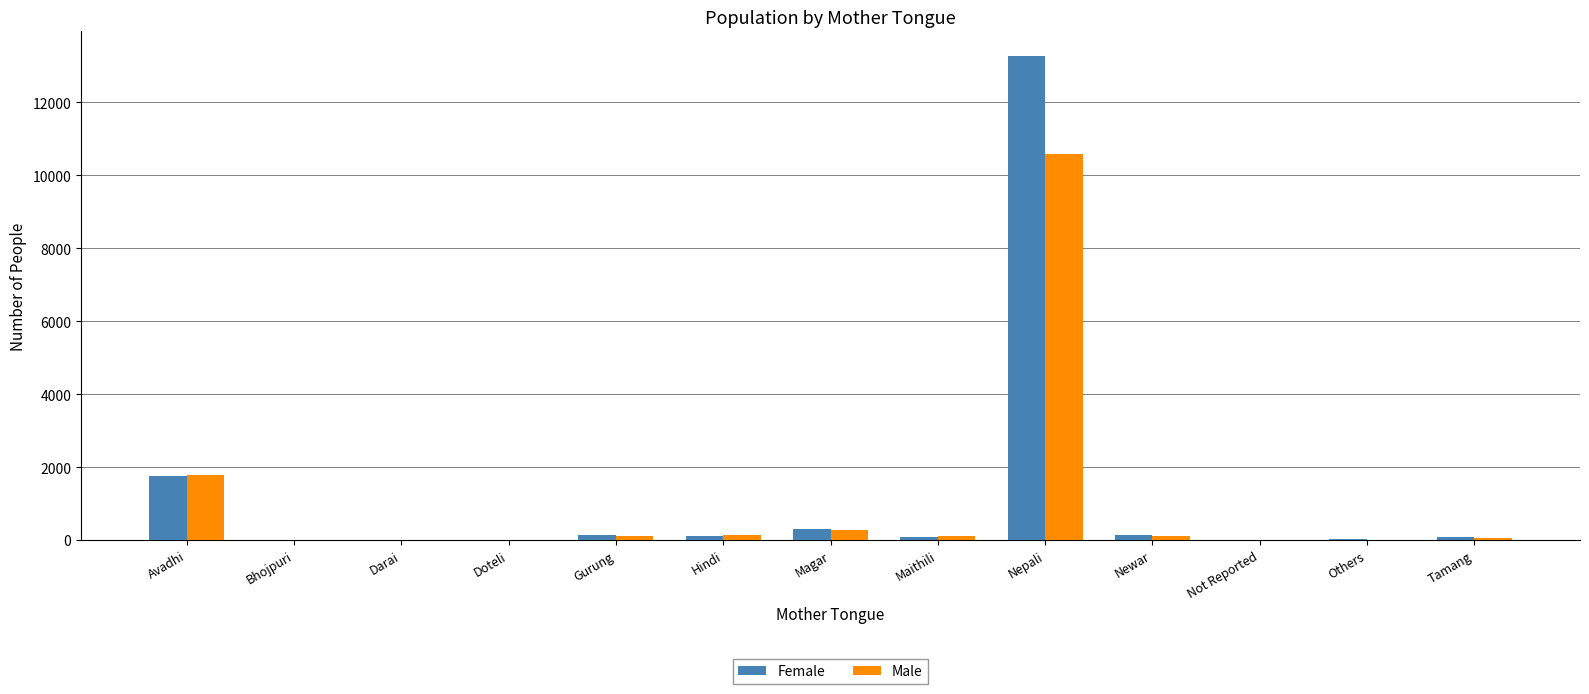

Does the chart contain stacked bars?

No